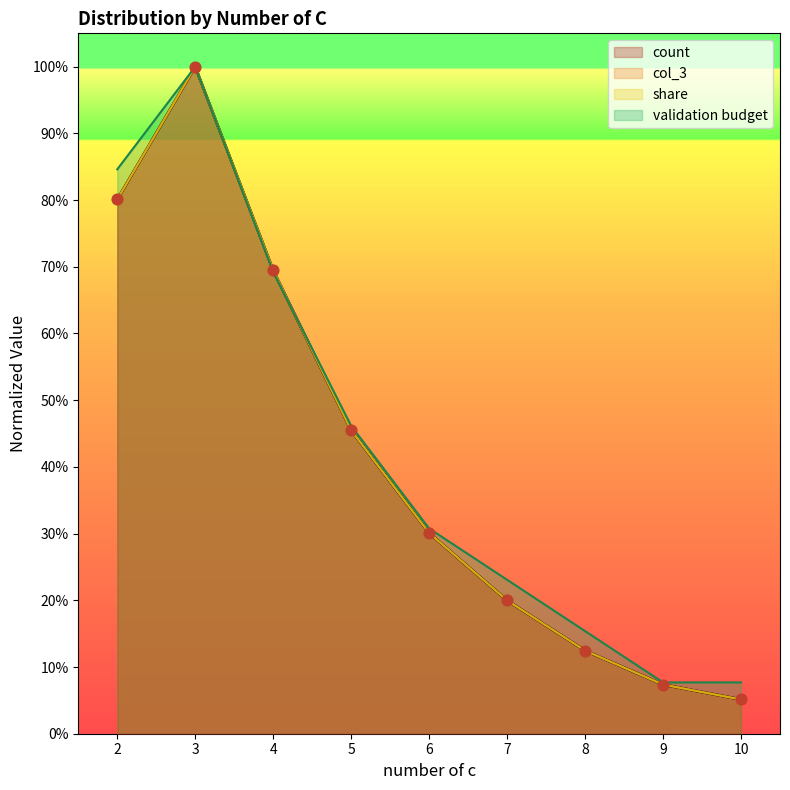

What is the total value across all series at 5?

1.8